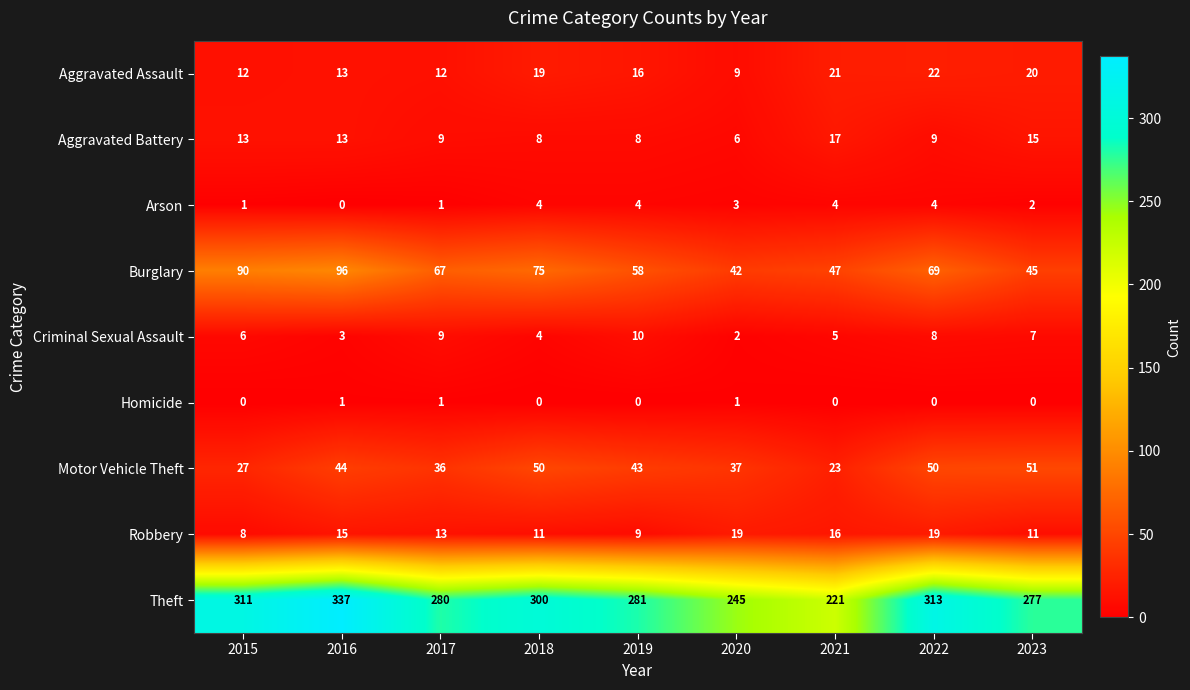

What is the maximum value for Robbery?

19